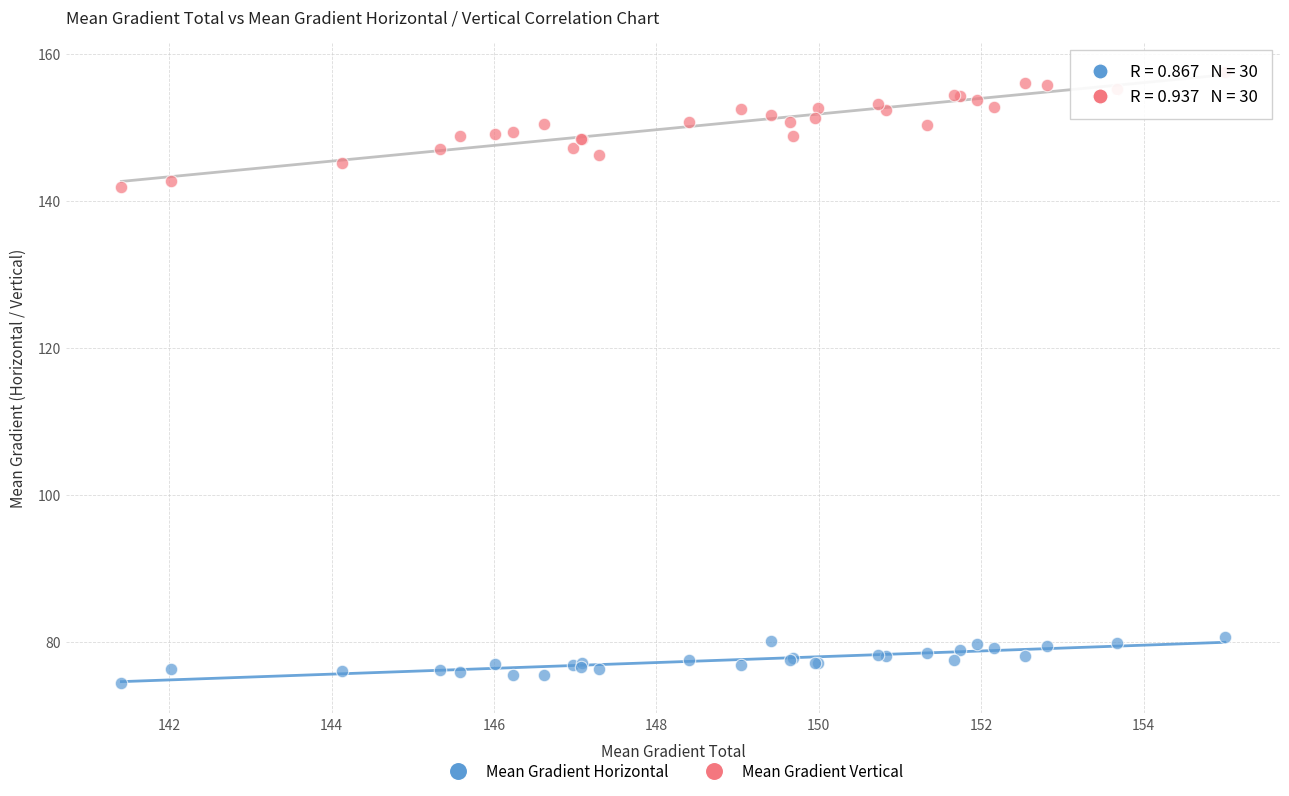

Which series reaches the minimum Y coordinate?

Mean Gradient Horizontal